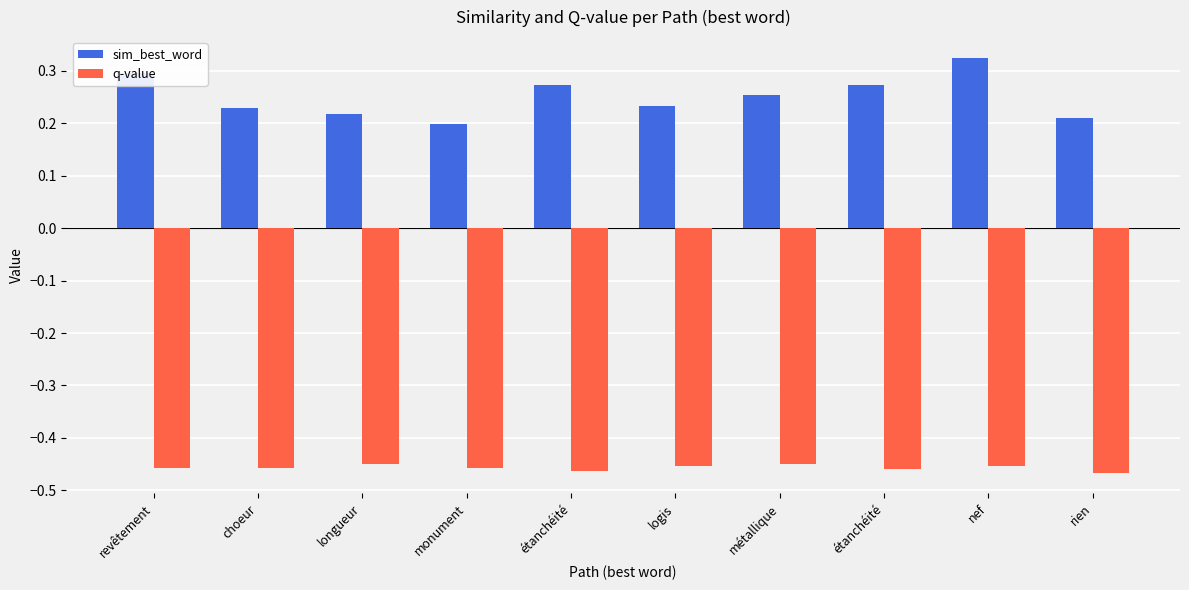

What is the sum of all q-value values?

-4.6